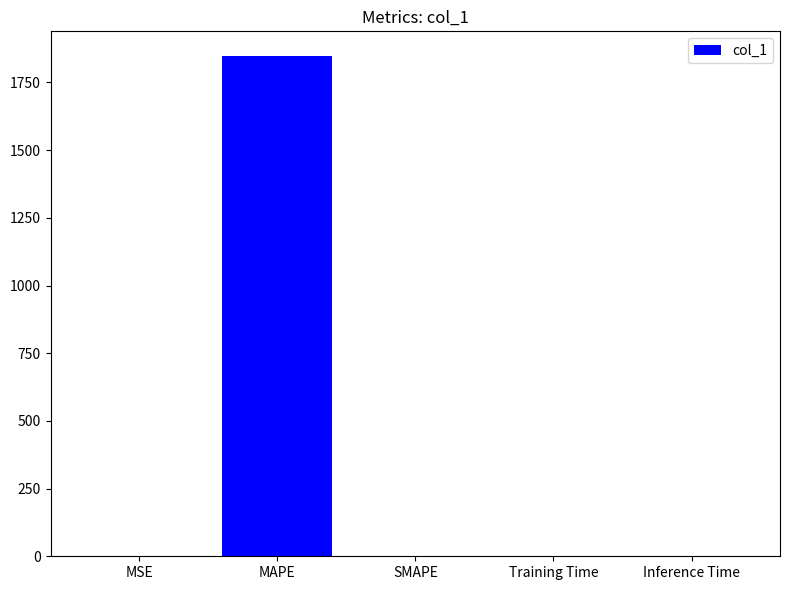

What is the greatest value displayed?

1846.3